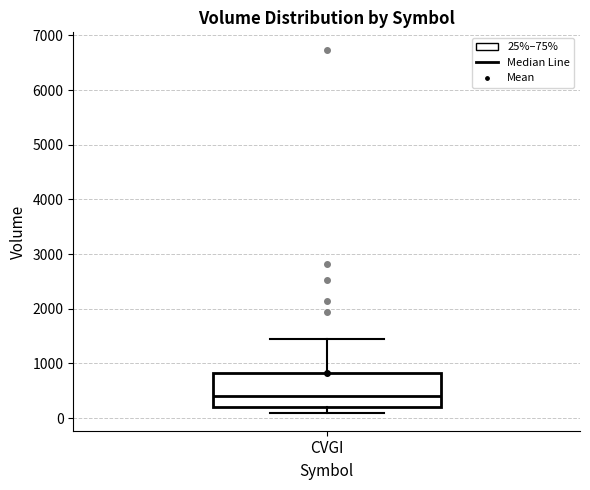

Where does the upper whisker of the box for CVGI end on the y-axis? The values are not printed on the chart, so give them approximately, as read against the axis.

1400